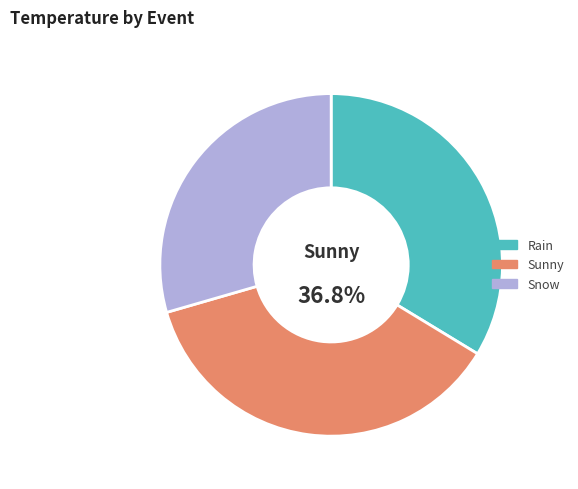

Which slice is the smallest?

Snow